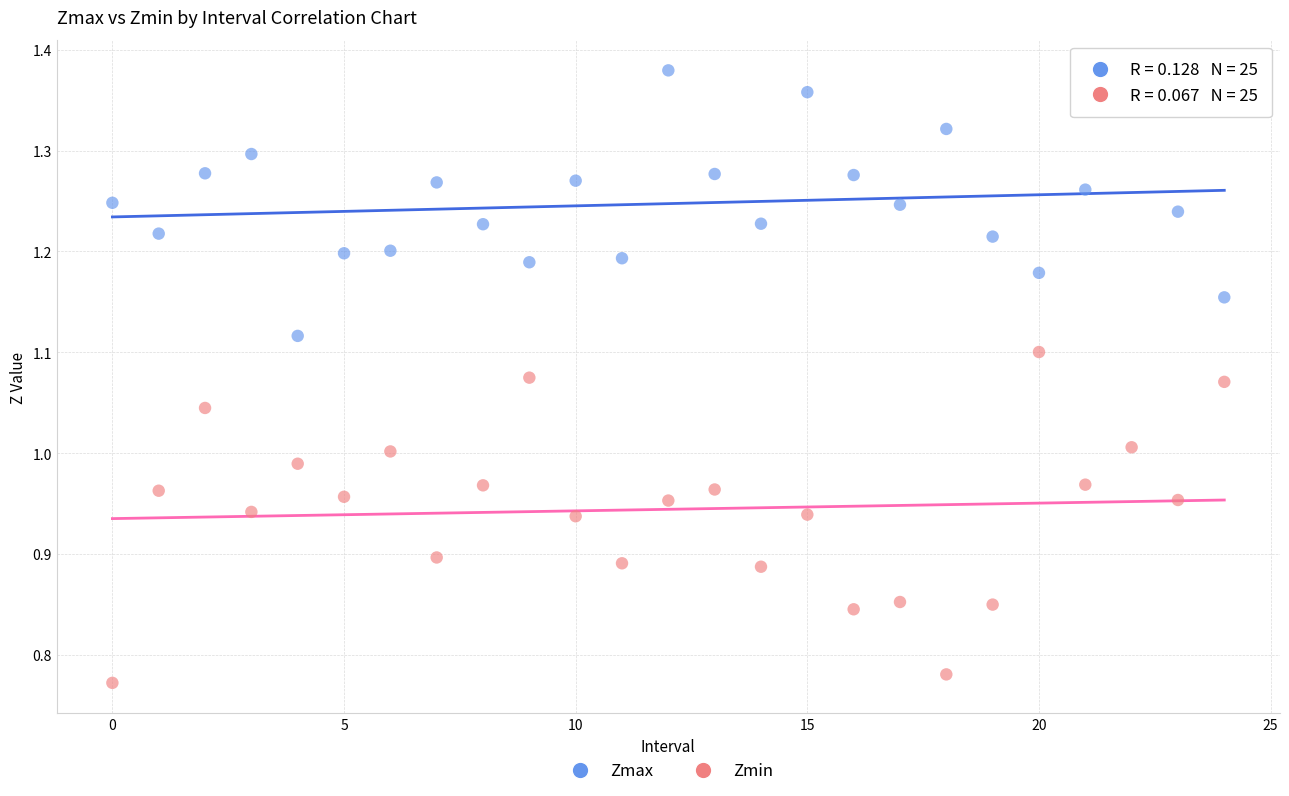

Which series has the widest spread of Y values?

Zmin